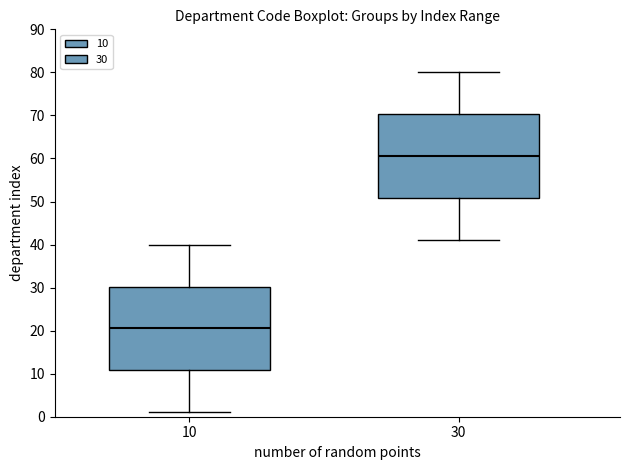

Where is the upper edge of the box at x = 30 on the y-axis? The values are not printed on the chart, so give them approximately, as read against the axis.

70